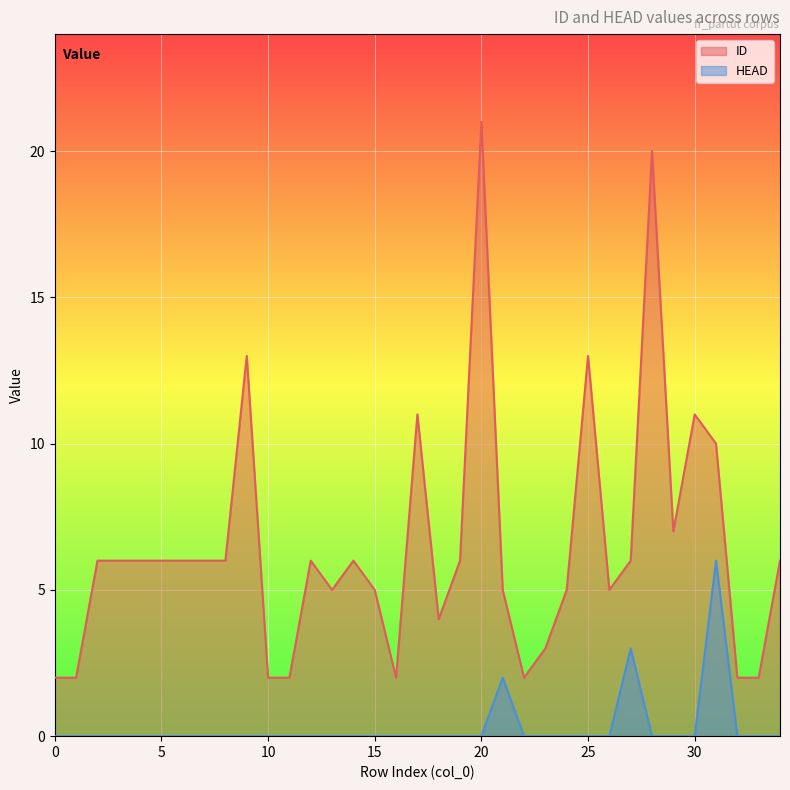

In HEAD, how many points are higher than both neighbors (excluding endpoints)?

3